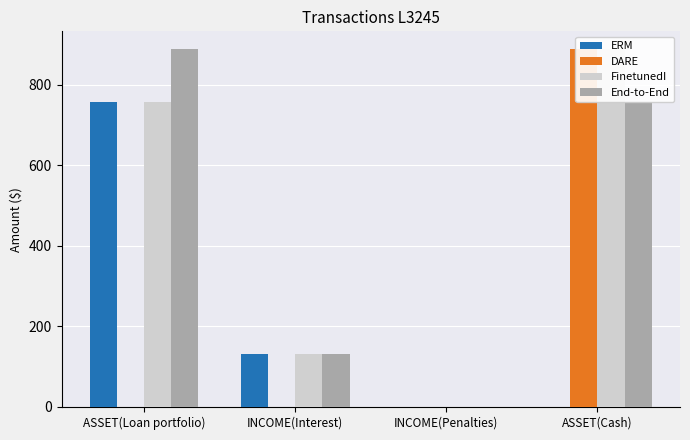

Which series has the largest range (max minus min)?

DARE